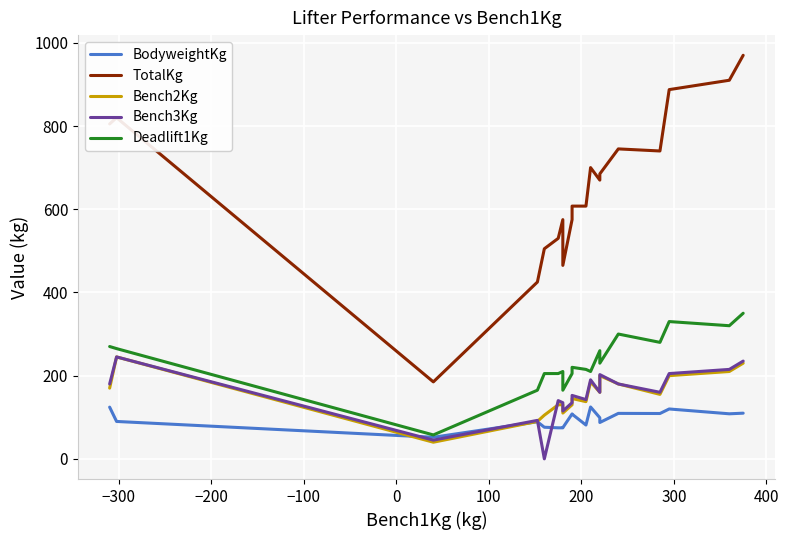

At how many categories does at least one series exceed 125?

19